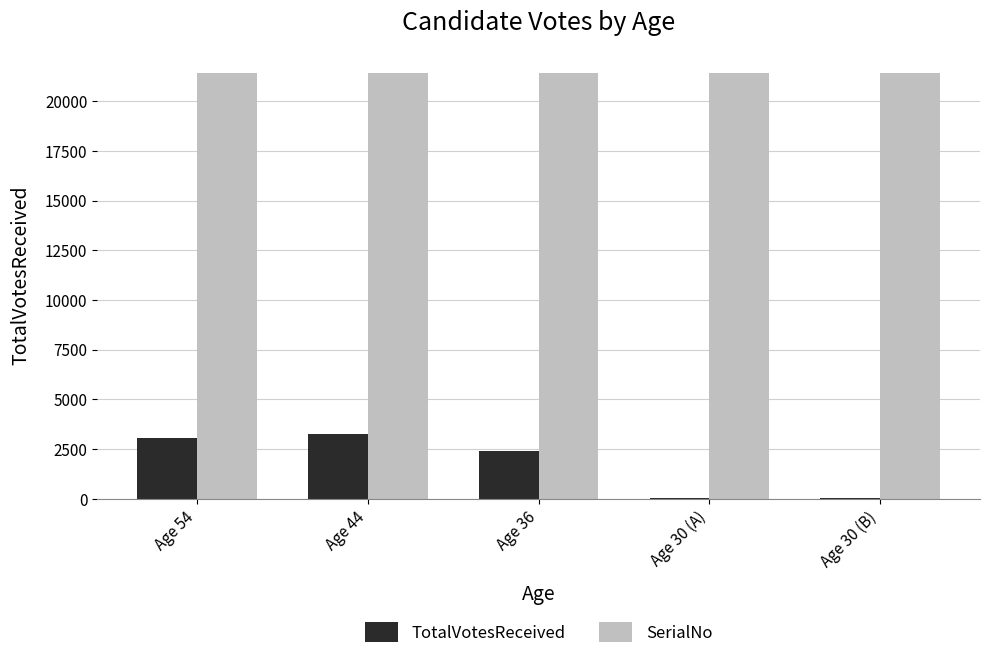

Between Age 54 and Age 30 (B), which series saw the biggest shift?

TotalVotesReceived